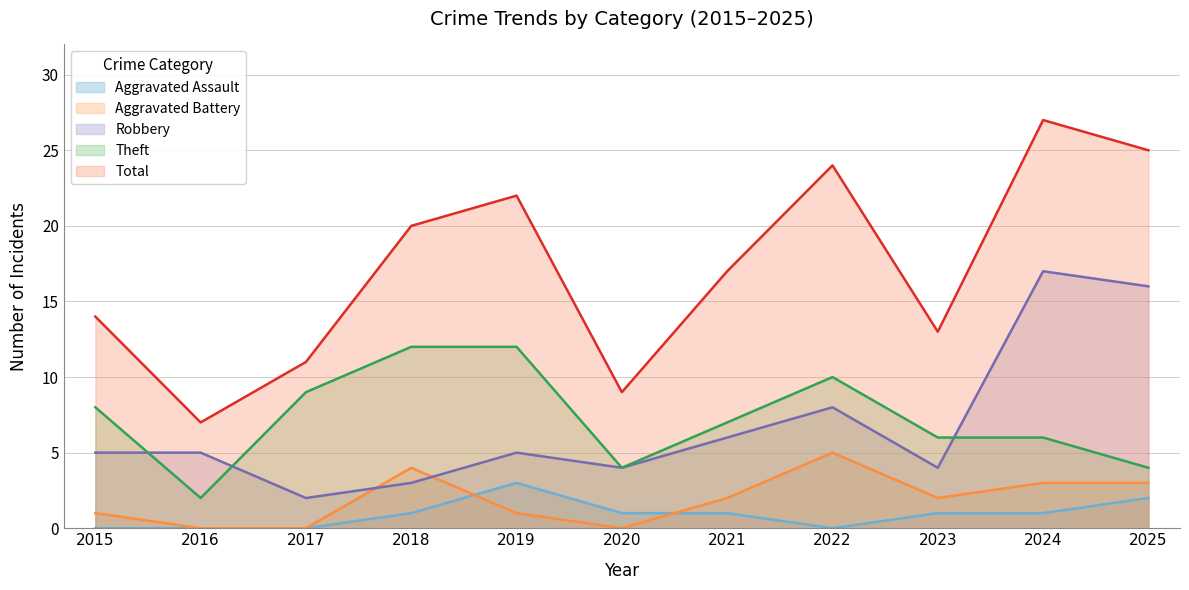

What is the value of the Theft point at the 8th from the left?

10